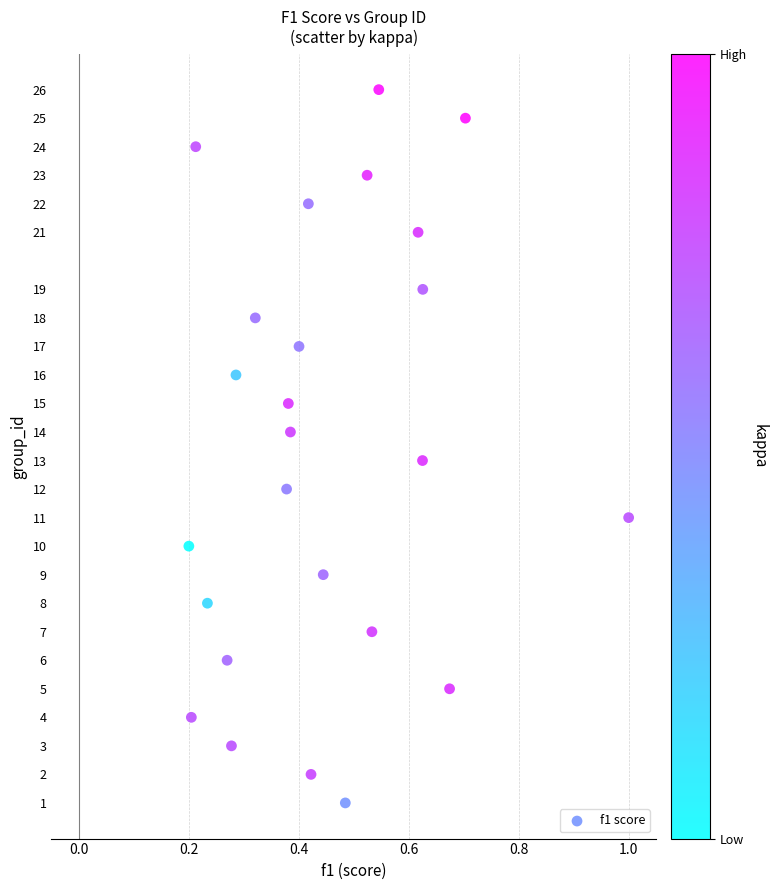

What is the range of Y values (max minus min)?

25